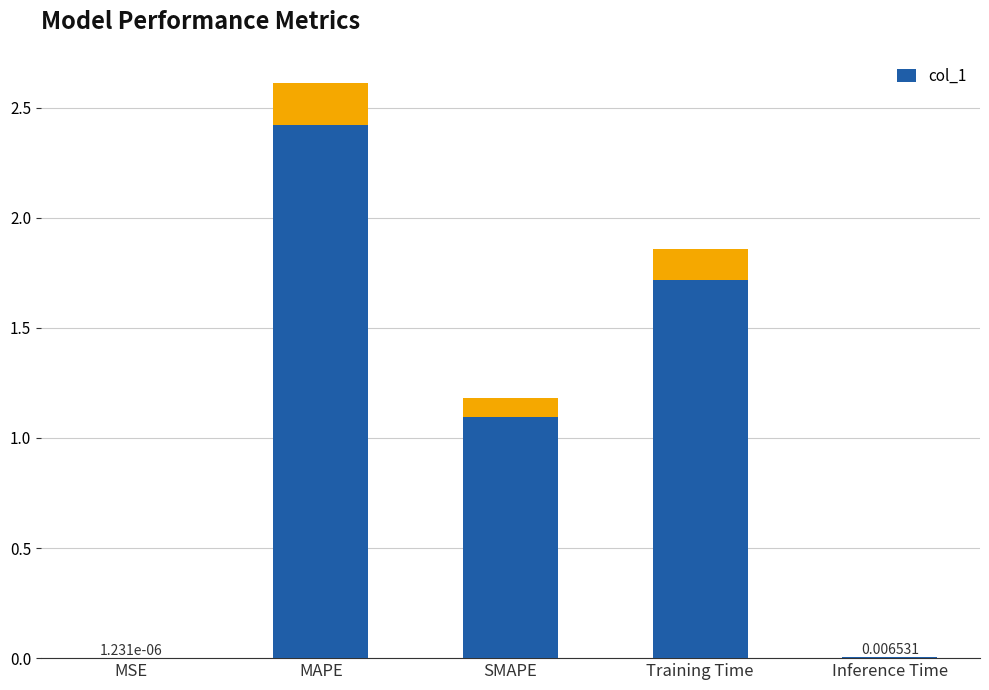

At which category does the chart reach its peak across all series?

MAPE